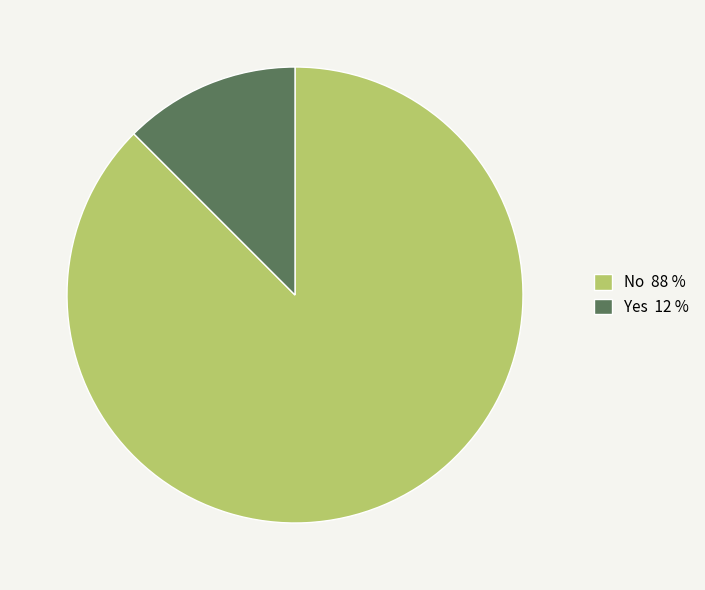

Count the number of slices in the pie.

2